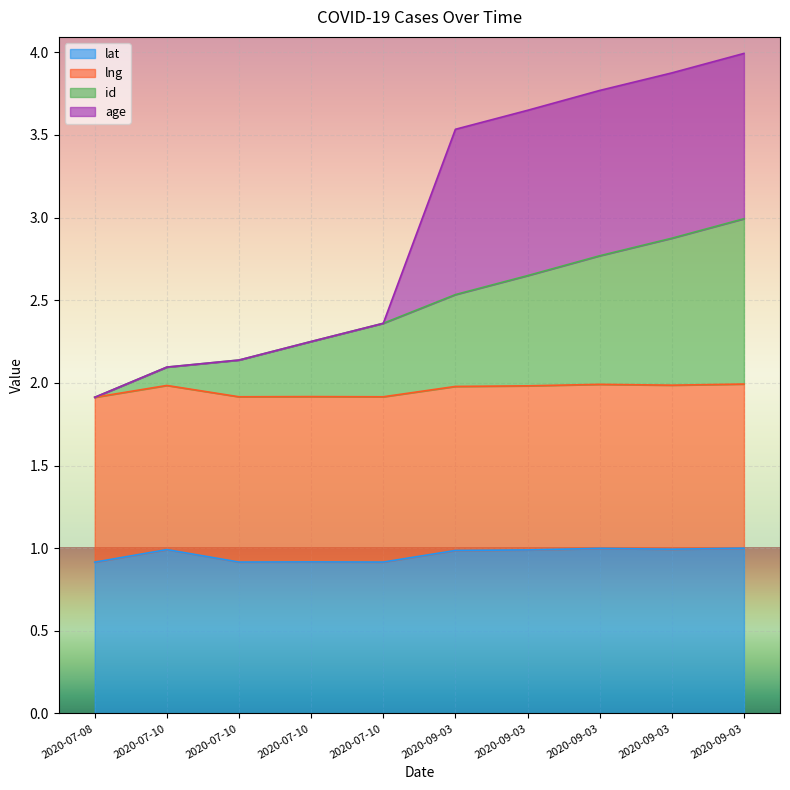

True or false: age has more than 0 points higher than both neighbors.

False